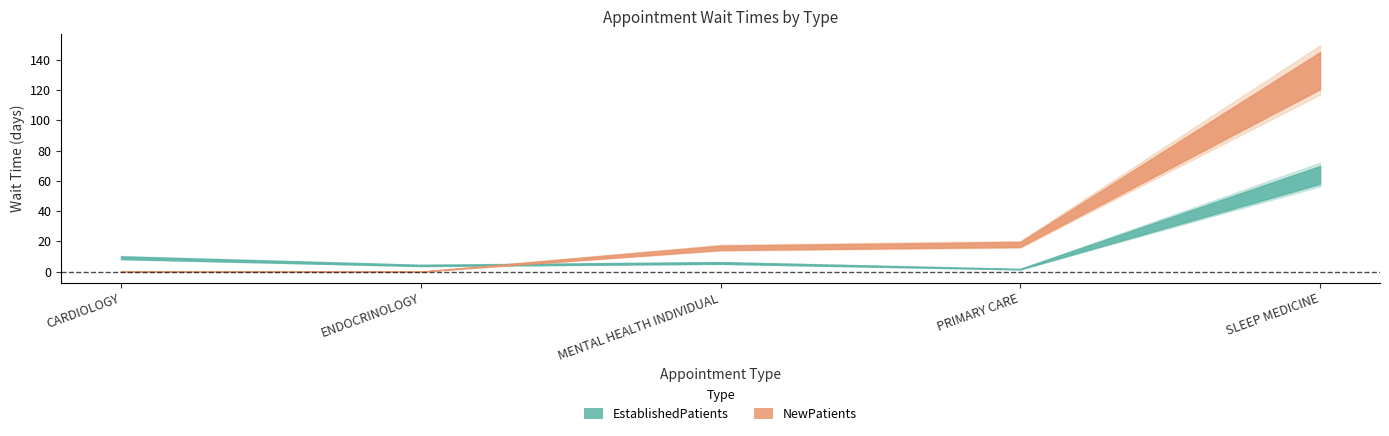

True or false: EstablishedPatients has a value of 5.6 at MENTAL HEALTH INDIVIDUAL.

True